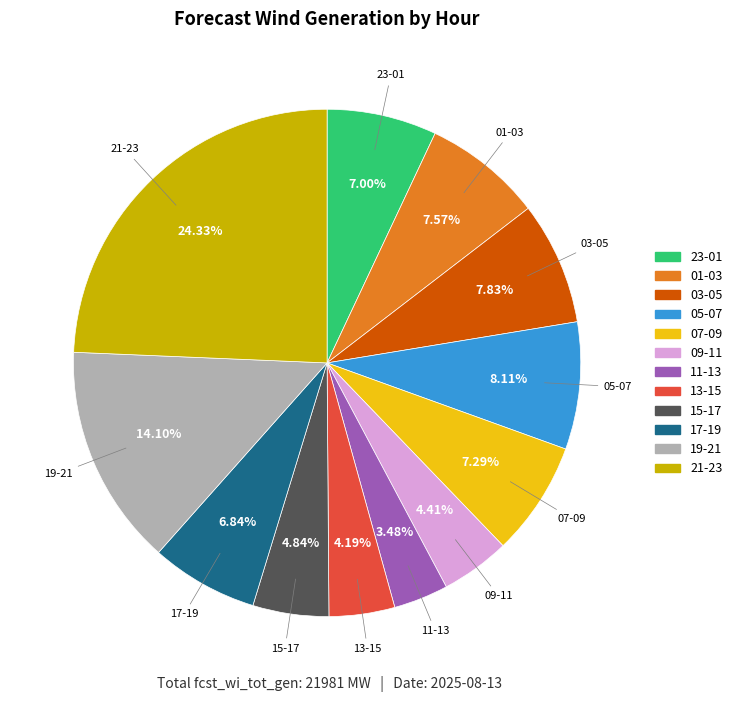

Is the sum of 21-23 and 07-09 greater than half?

No